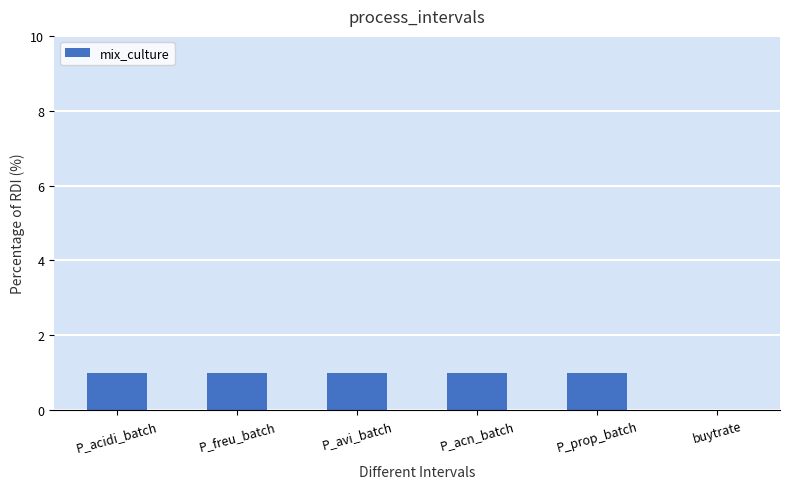

Between P_acn_batch and buytrate, which is larger?

P_acn_batch